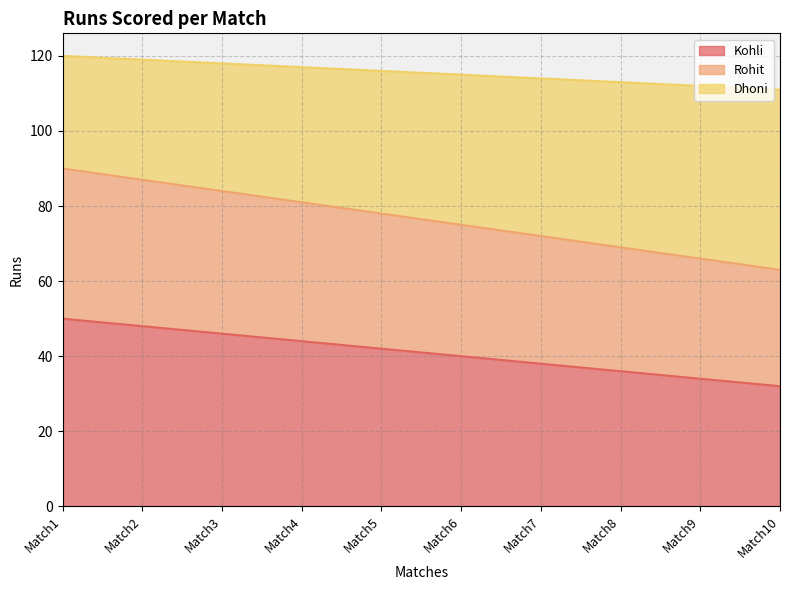

Is it true that Dhoni equals 158 at Match5?

False